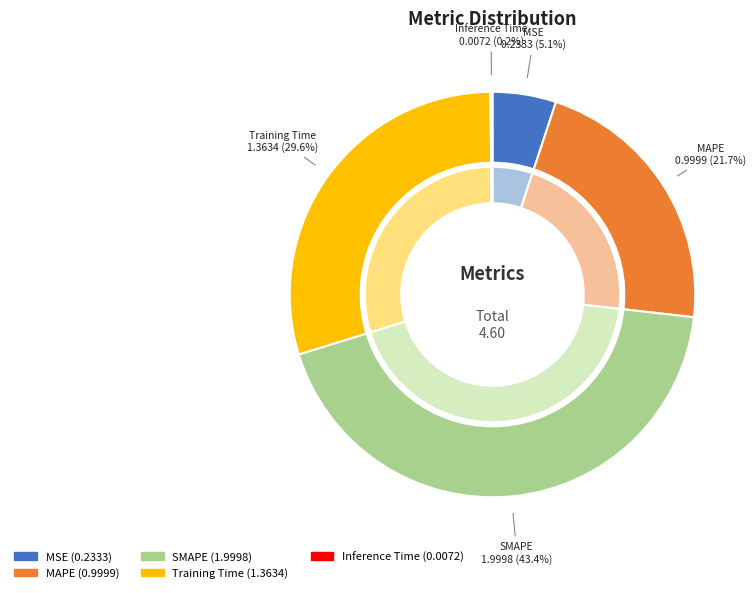

To the nearest percent, what is the difference between the largest and smallest slice percentages?

43%